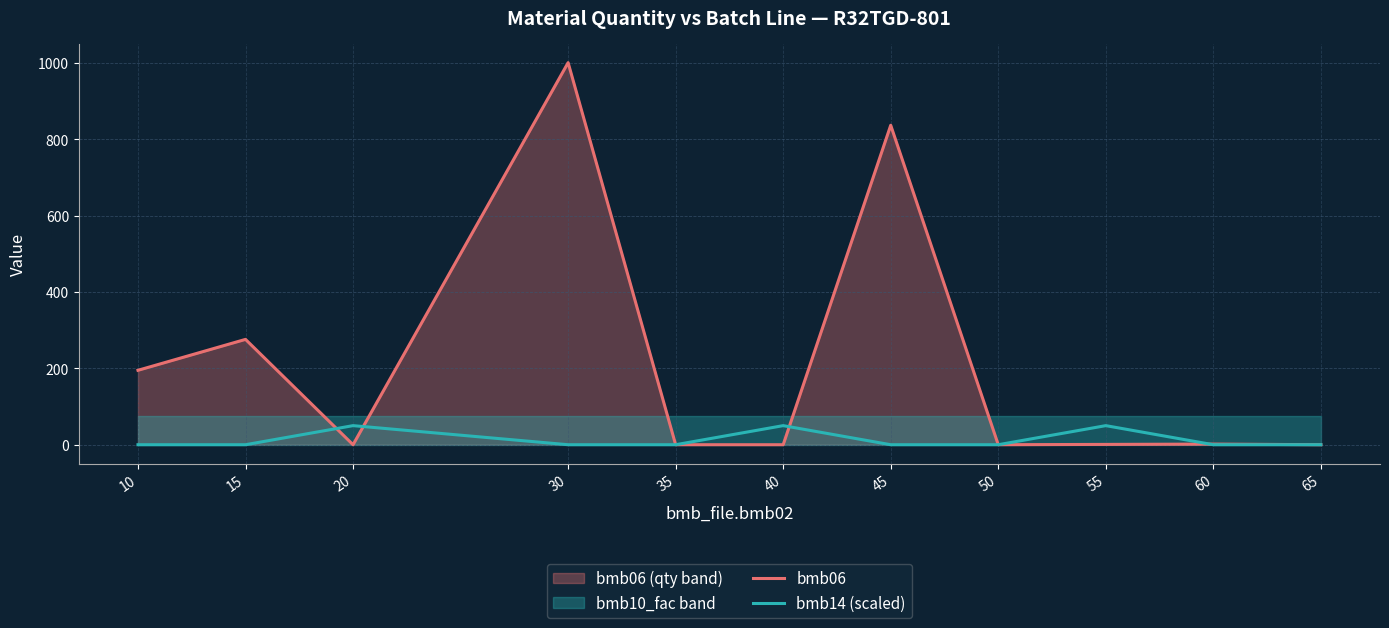

Which series has the widest spread of values?

bmb06